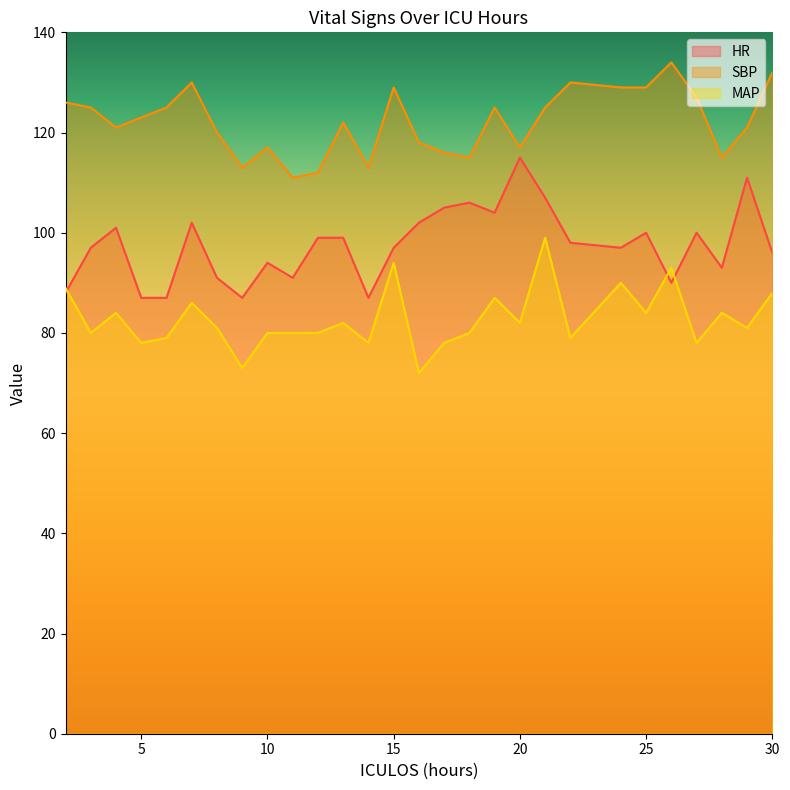

List the labels in order of MAP value, largest first.

21, 15, 26, 24, 2, 30, 19, 7, 4, 25, 28, 13, 20, 8, 29, 3, 10, 11, 12, 18, 6, 22, 5, 14, 17, 27, 9, 16